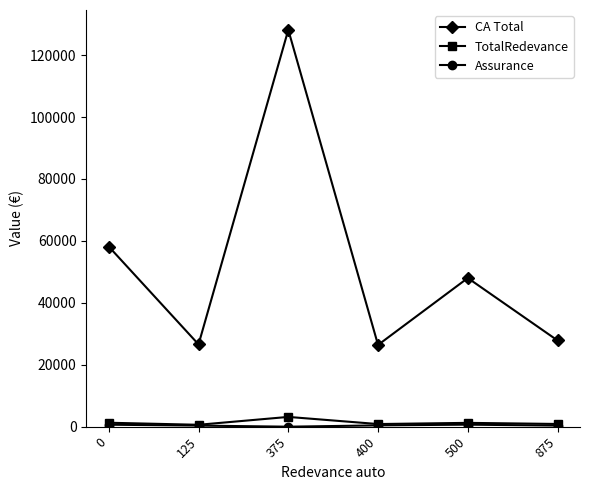

How many data points in TotalRedevance are above 1232?

3